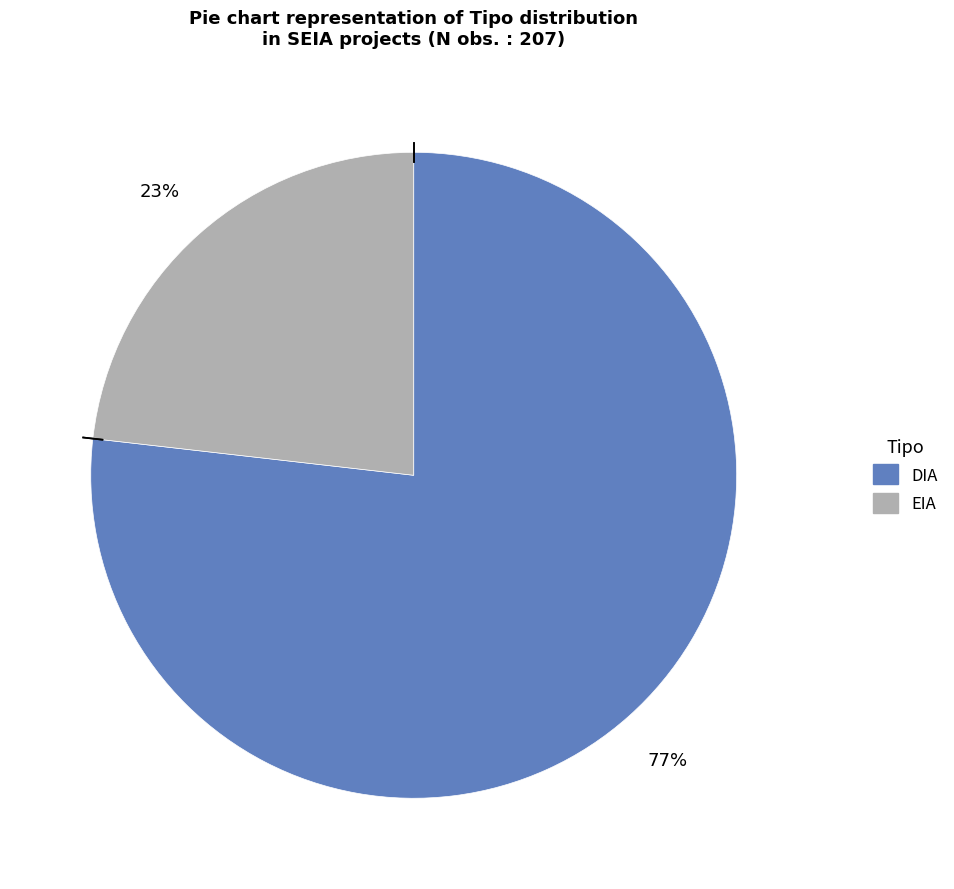

To the nearest percent, what percentage of the pie is EIA?

23%